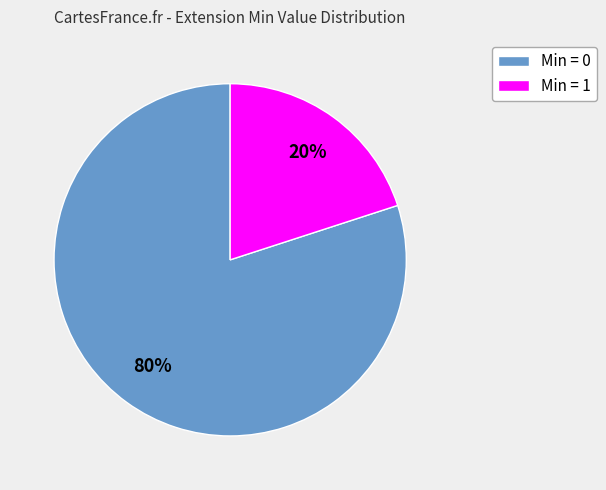

To the nearest percent, what is the average slice percentage?

50%